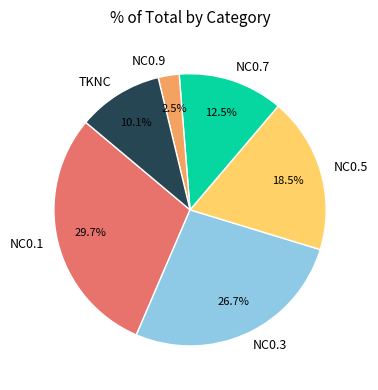

Is NC0.3 the majority of the pie?

No